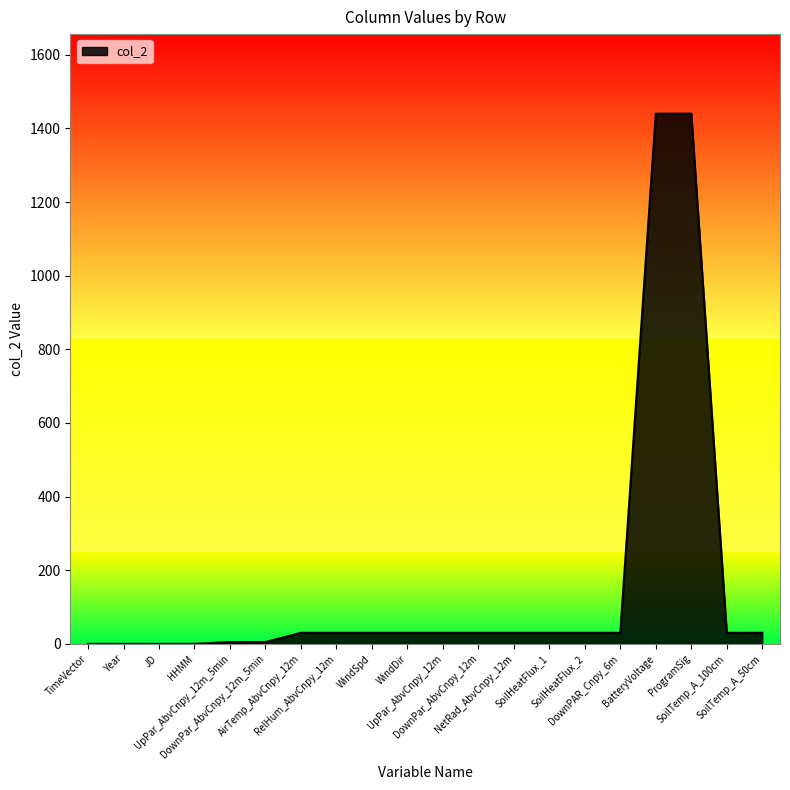

What is the greatest value displayed?

1440